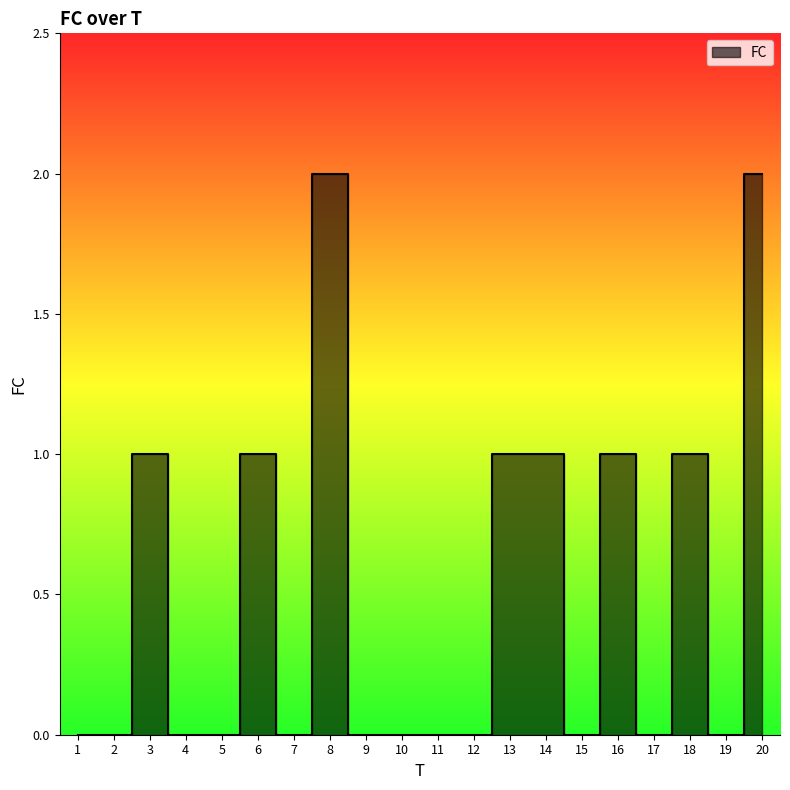

How many data points are above 0?

8